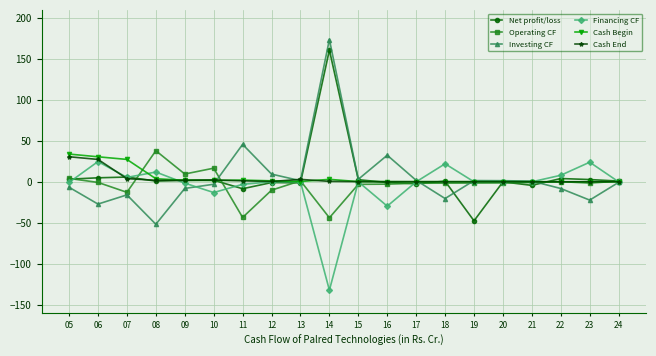

Is the value of Investing CF at 14 greater than the value of Cash End at 11?

Yes